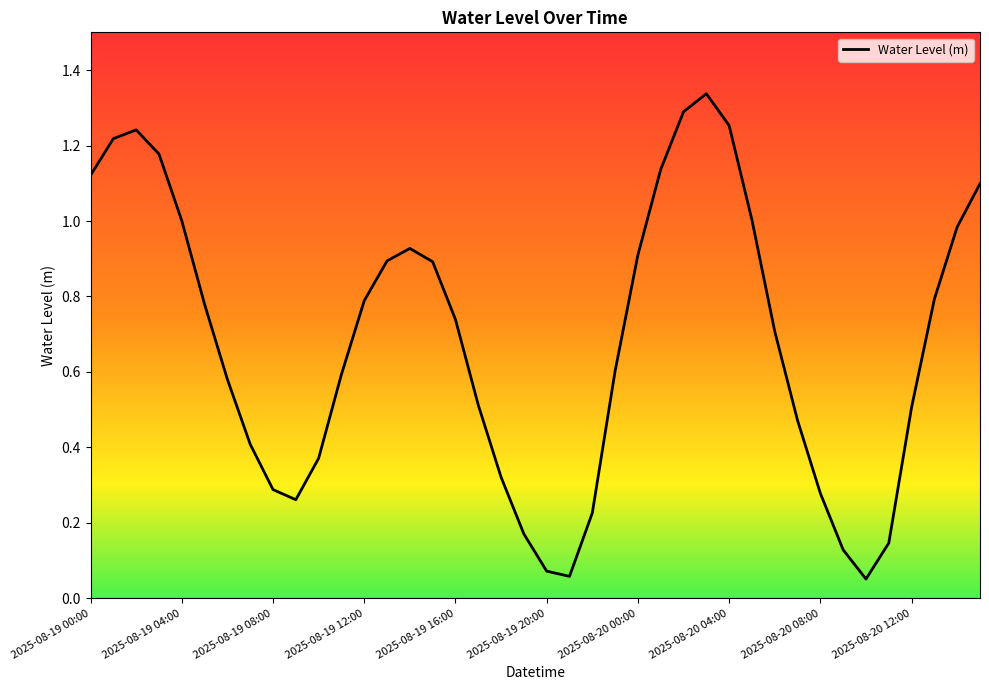

Does the chart have visible grid lines?

No